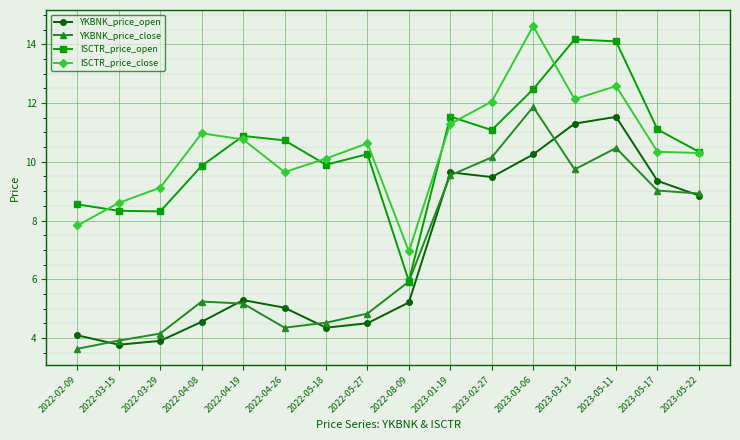

How many lines are shown in the chart?

4